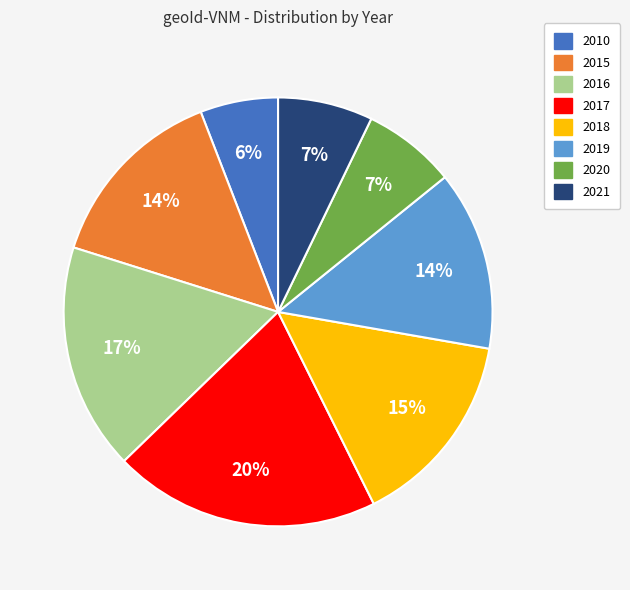

The 2010 slice represents 1% of the pie. True or false?

False